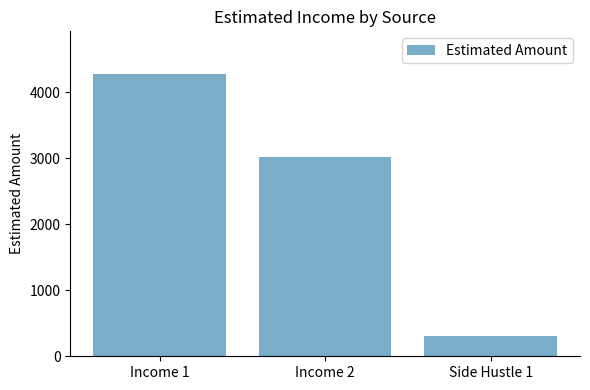

Count the values in the range 300 to 4280.

3